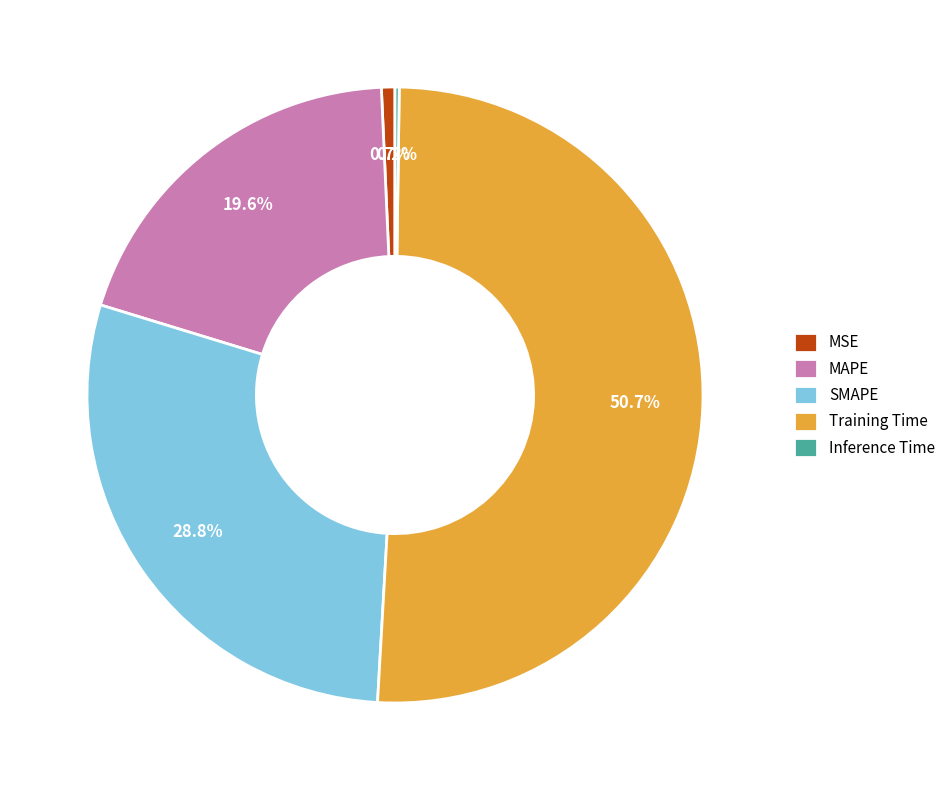

Between SMAPE and Training Time, which is larger?

Training Time